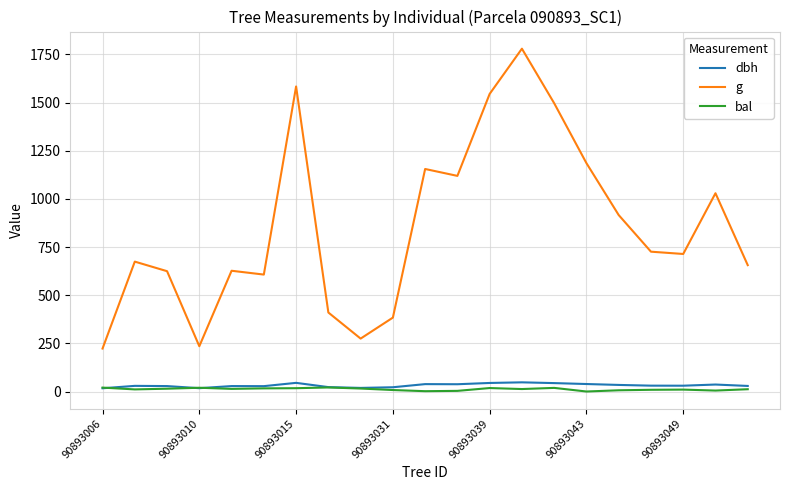

True or false: bal and g intersect in this chart.

False